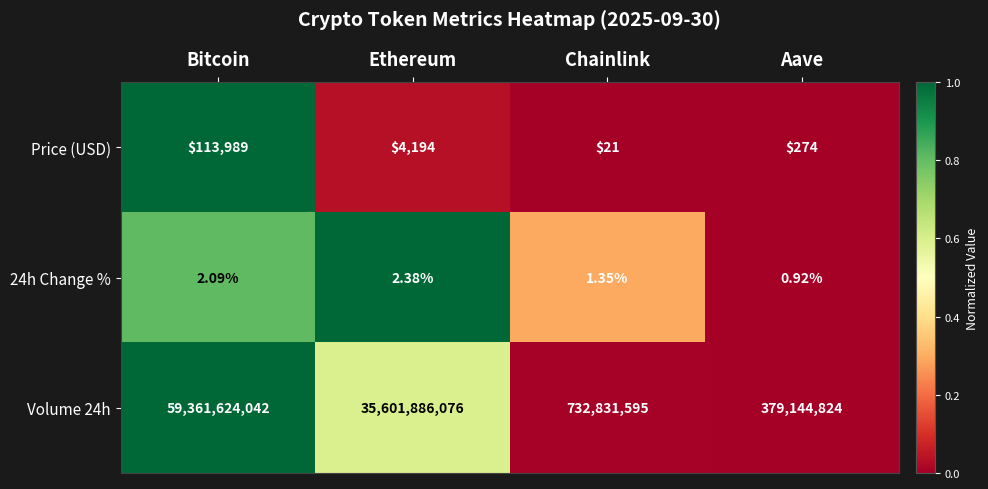

At which label does Price (USD) first exceed 4194?

Bitcoin